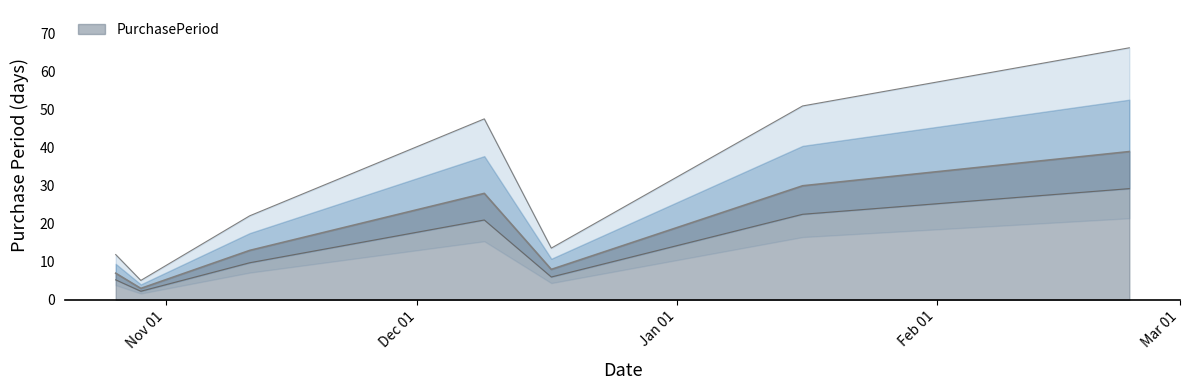

Reading right to left, list all the values displayed in this chart.

2016-02-24=39	2016-01-16=30	2015-12-17=8	2015-12-09=28	2015-11-11=13	2015-10-29=3	2015-10-26=7